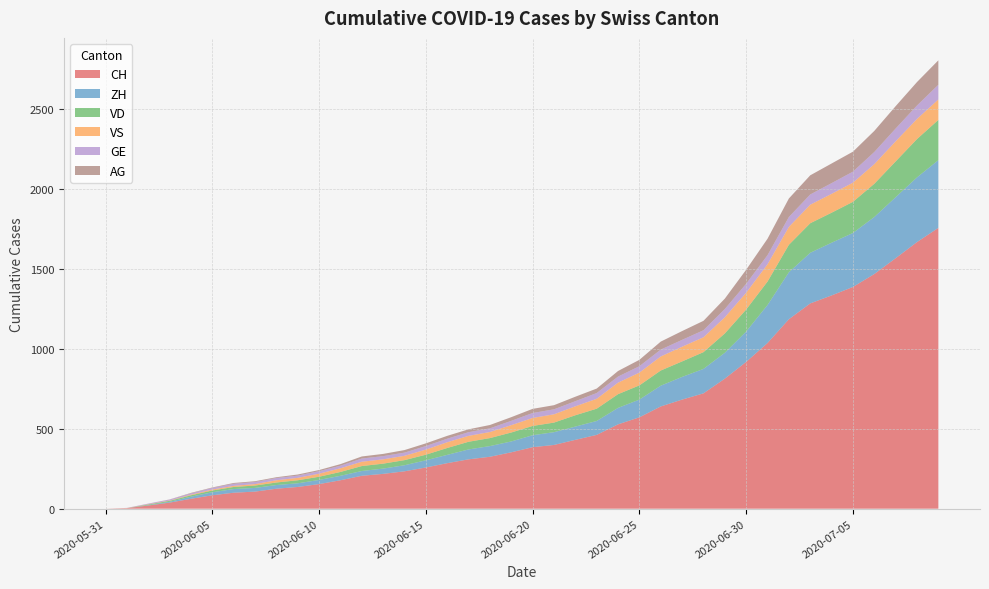

Reading left to right, what are all the values shown in this chart?

CH: 2020-05-31=0	2020-06-01=3	2020-06-02=20	2020-06-03=38	2020-06-04=62	2020-06-05=84	2020-06-06=100	2020-06-07=107	2020-06-08=125	2020-06-09=136	2020-06-10=154	2020-06-11=178	2020-06-12=206	2020-06-13=218	2020-06-14=234	2020-06-15=258	2020-06-16=285	2020-06-17=309	2020-06-18=325	2020-06-19=353	2020-06-20=385	2020-06-21=399	2020-06-22=431	2020-06-23=462	2020-06-24=528	2020-06-25=572	2020-06-26=640	2020-06-27=683	2020-06-28=722	2020-06-29=814	2020-06-30=919	2020-07-01=1037	2020-07-02=1186	2020-07-03=1285	2020-07-04=1335	2020-07-05=1388	2020-07-06=1469	2020-07-07=1568	2020-07-08=1669	2020-07-09=1758
ZH: 2020-05-31=0	2020-06-01=0	2020-06-02=2	2020-06-03=5	2020-06-04=13	2020-06-05=19	2020-06-06=23	2020-06-07=23	2020-06-08=23	2020-06-09=23	2020-06-10=26	2020-06-11=28	2020-06-12=30	2020-06-13=33	2020-06-14=38	2020-06-15=45	2020-06-16=52	2020-06-17=62	2020-06-18=67	2020-06-19=68	2020-06-20=75	2020-06-21=80	2020-06-22=83	2020-06-23=87	2020-06-24=103	2020-06-25=111	2020-06-26=130	2020-06-27=142	2020-06-28=153	2020-06-29=162	2020-06-30=190	2020-07-01=238	2020-07-02=294	2020-07-03=317	2020-07-04=330	2020-07-05=338	2020-07-06=357	2020-07-07=382	2020-07-08=405	2020-07-09=424
VD: 2020-05-31=0	2020-06-01=0	2020-06-02=4	2020-06-03=6	2020-06-04=9	2020-06-05=11	2020-06-06=13	2020-06-07=15	2020-06-08=16	2020-06-09=19	2020-06-10=20	2020-06-11=24	2020-06-12=31	2020-06-13=31	2020-06-14=32	2020-06-15=35	2020-06-16=43	2020-06-17=48	2020-06-18=50	2020-06-19=56	2020-06-20=58	2020-06-21=60	2020-06-22=71	2020-06-23=77	2020-06-24=86	2020-06-25=89	2020-06-26=95	2020-06-27=97	2020-06-28=105	2020-06-29=121	2020-06-30=138	2020-07-01=147	2020-07-02=172	2020-07-03=185	2020-07-04=188	2020-07-05=195	2020-07-06=208	2020-07-07=224	2020-07-08=240	2020-07-09=252
VS: 2020-05-31=0	2020-06-01=1	2020-06-02=2	2020-06-03=2	2020-06-04=4	2020-06-05=6	2020-06-06=7	2020-06-07=9	2020-06-08=14	2020-06-09=15	2020-06-10=19	2020-06-11=23	2020-06-12=27	2020-06-13=27	2020-06-14=27	2020-06-15=32	2020-06-16=36	2020-06-17=37	2020-06-18=38	2020-06-19=46	2020-06-20=50	2020-06-21=52	2020-06-22=56	2020-06-23=62	2020-06-24=72	2020-06-25=80	2020-06-26=88	2020-06-27=92	2020-06-28=93	2020-06-29=101	2020-06-30=105	2020-07-01=108	2020-07-02=112	2020-07-03=116	2020-07-04=118	2020-07-05=120	2020-07-06=123	2020-07-07=126	2020-07-08=126	2020-07-09=128
GE: 2020-05-31=0	2020-06-01=1	2020-06-02=4	2020-06-03=6	2020-06-04=8	2020-06-05=10	2020-06-06=13	2020-06-07=13	2020-06-08=14	2020-06-09=14	2020-06-10=16	2020-06-11=16	2020-06-12=20	2020-06-13=20	2020-06-14=20	2020-06-15=22	2020-06-16=22	2020-06-17=23	2020-06-18=23	2020-06-19=27	2020-06-20=31	2020-06-21=31	2020-06-22=32	2020-06-23=36	2020-06-24=38	2020-06-25=40	2020-06-26=43	2020-06-27=43	2020-06-28=44	2020-06-29=52	2020-06-30=56	2020-07-01=57	2020-07-02=62	2020-07-03=64	2020-07-04=67	2020-07-05=69	2020-07-06=76	2020-07-07=80	2020-07-08=84	2020-07-09=92
AG: 2020-05-31=0	2020-06-01=0	2020-06-02=0	2020-06-03=1	2020-06-04=3	2020-06-05=3	2020-06-06=5	2020-06-07=5	2020-06-08=5	2020-06-09=7	2020-06-10=7	2020-06-11=10	2020-06-12=13	2020-06-13=14	2020-06-14=16	2020-06-15=17	2020-06-16=18	2020-06-17=18	2020-06-18=21	2020-06-19=23	2020-06-20=26	2020-06-21=26	2020-06-22=28	2020-06-23=28	2020-06-24=35	2020-06-25=40	2020-06-26=50	2020-06-27=55	2020-06-28=59	2020-06-29=65	2020-06-30=88	2020-07-01=103	2020-07-02=116	2020-07-03=120	2020-07-04=123	2020-07-05=125	2020-07-06=132	2020-07-07=140	2020-07-08=147	2020-07-09=153